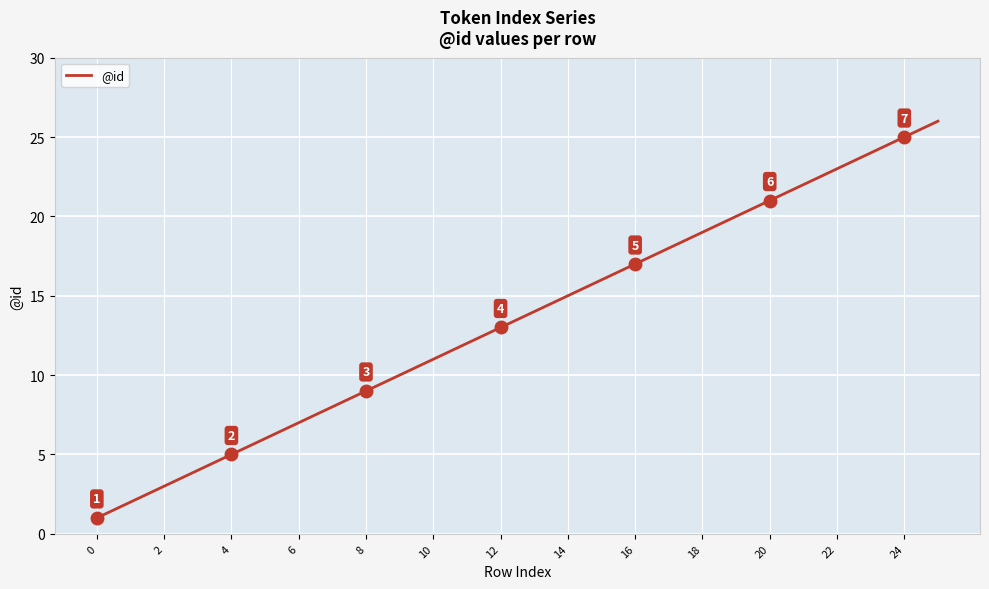

What is the difference between the second highest and minimum values?

24